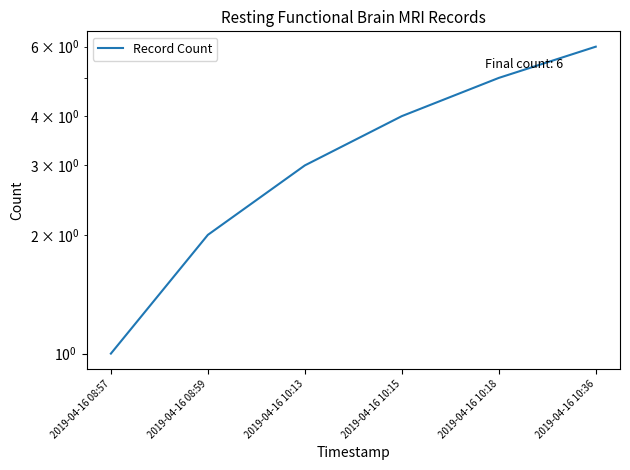

Where is the data nearest to the value 3?

2019-04-16 10:13